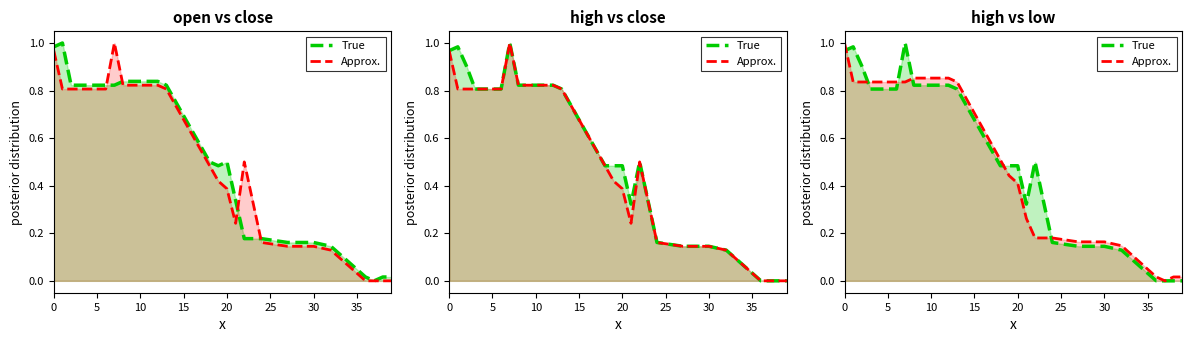

Does the chart have visible grid lines?

No